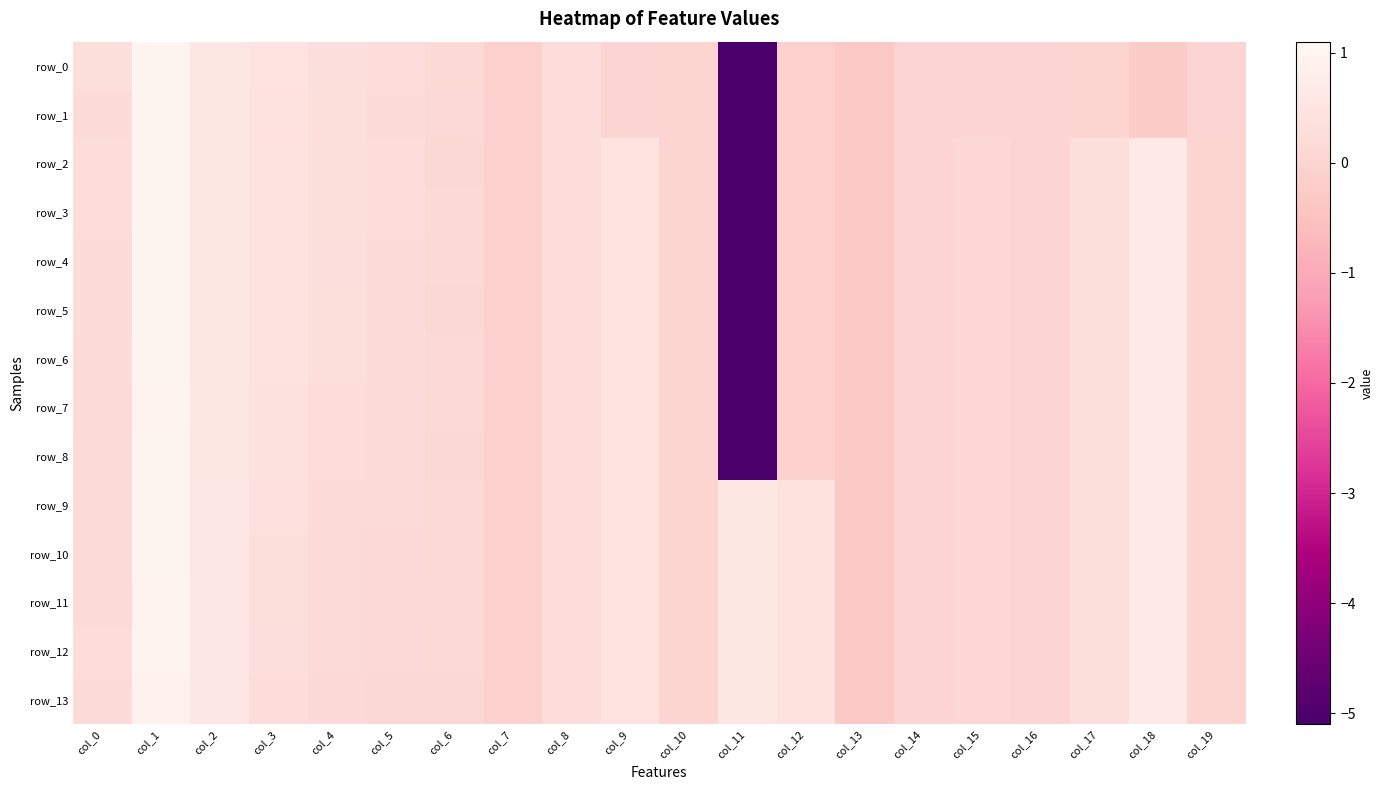

List the series in order of their peak value, highest first.

row_6, row_10, row_9, row_0, row_2, row_3, row_4, row_5, row_8, row_1, row_7, row_12, row_11, row_13